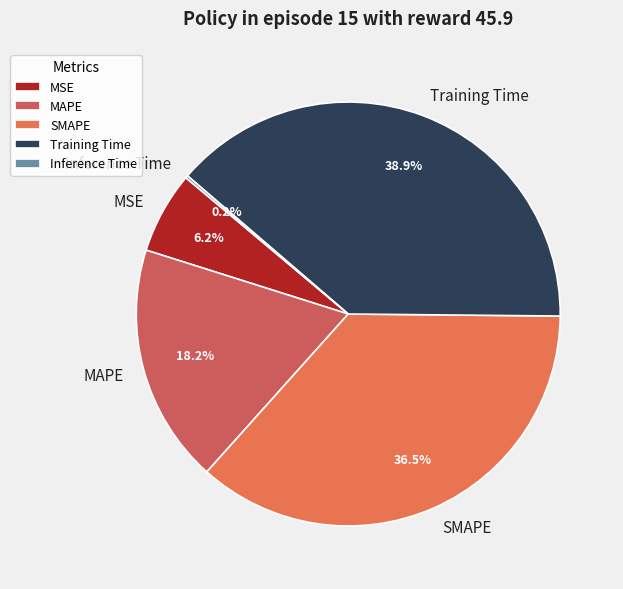

What percentage is NOT represented by MAPE?

81.8%